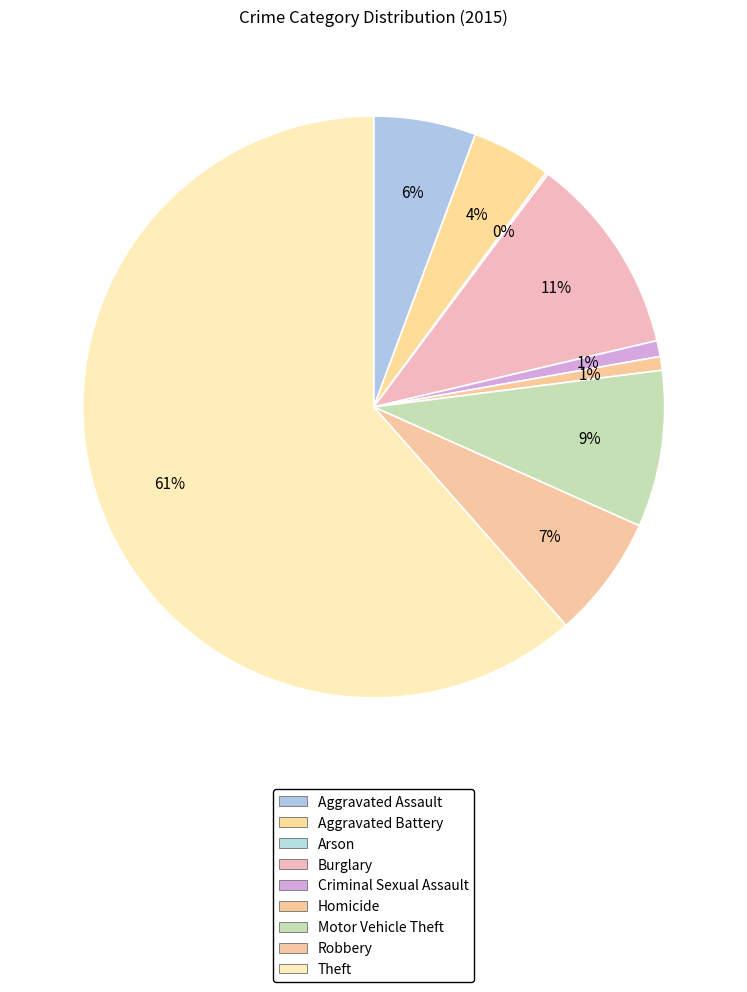

What is the ratio of the value at Robbery to the value at Burglary?

0.6